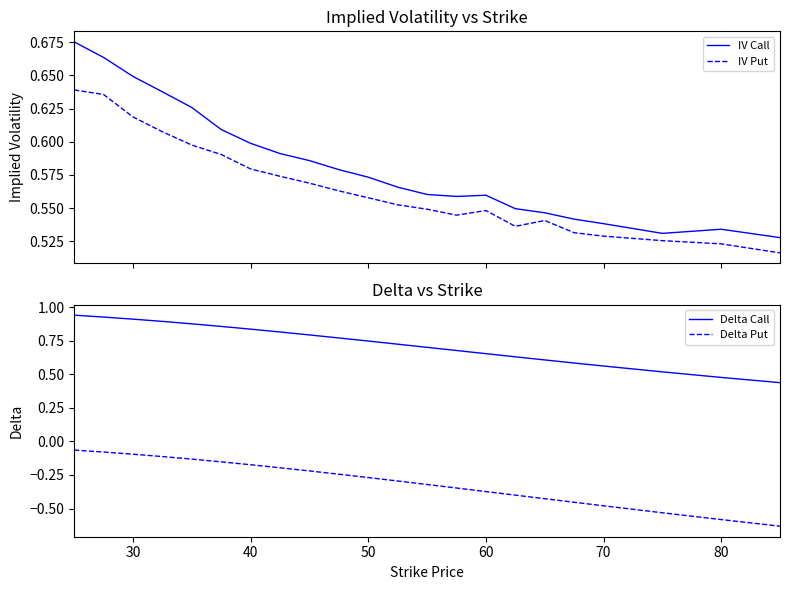

What is the minimum value shown in the chart?

-0.6